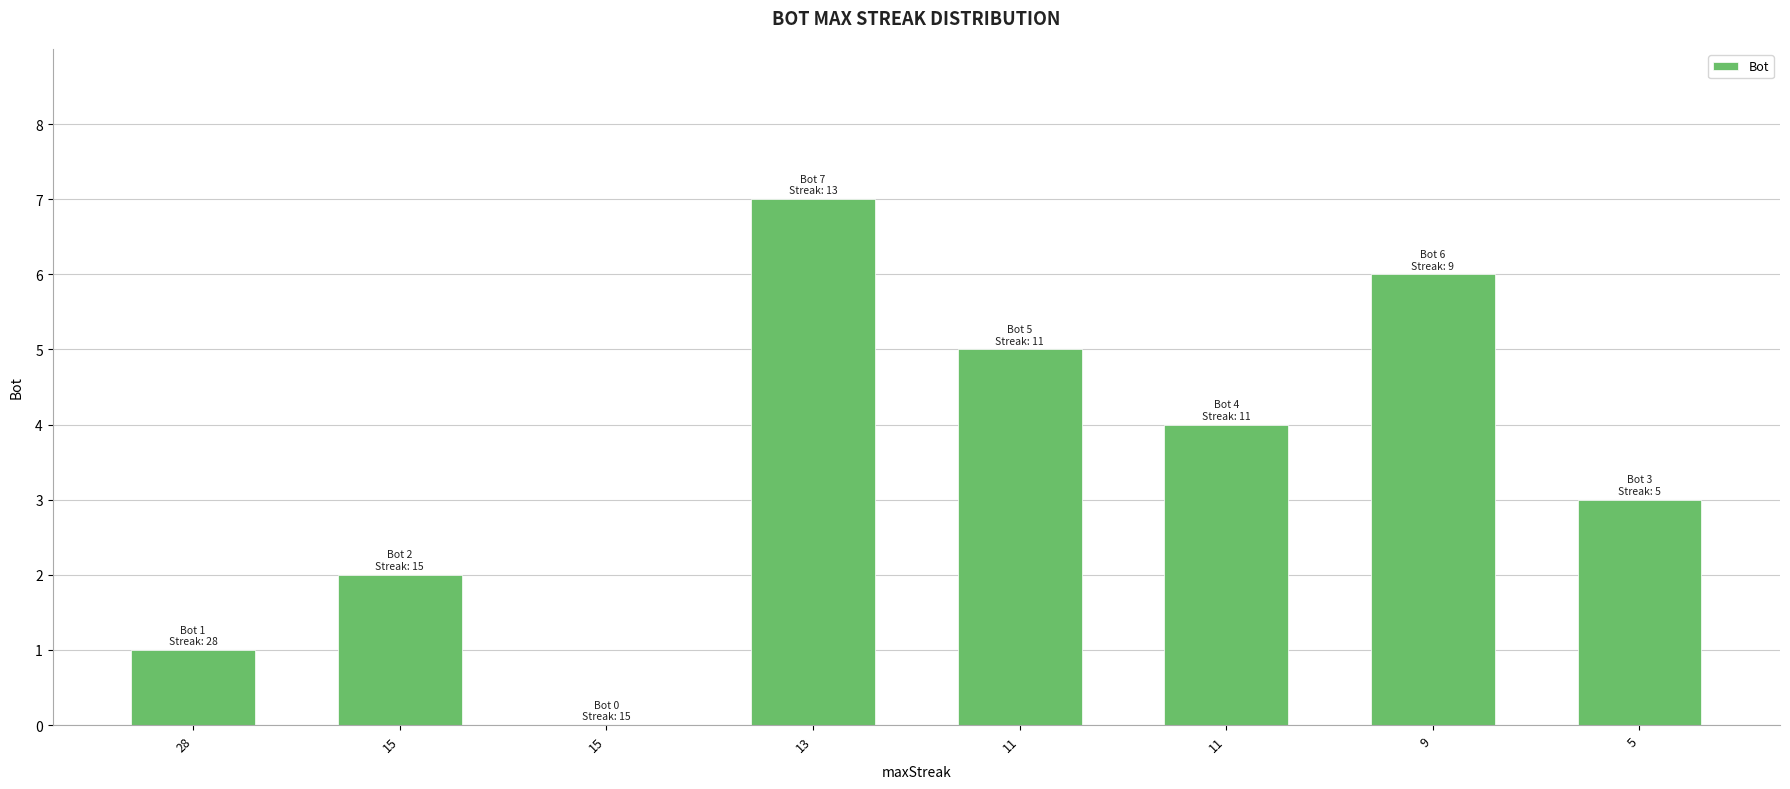

Read the value at 11.

4